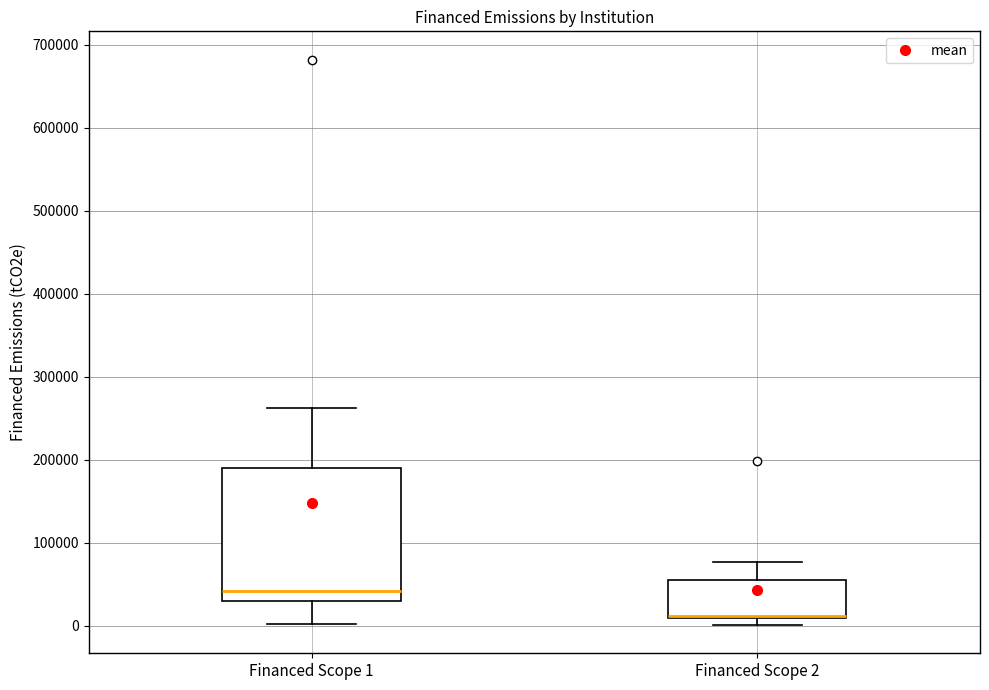

Comparing the boxes themselves (not the whiskers), which one is the tallest?

Financed Scope 1